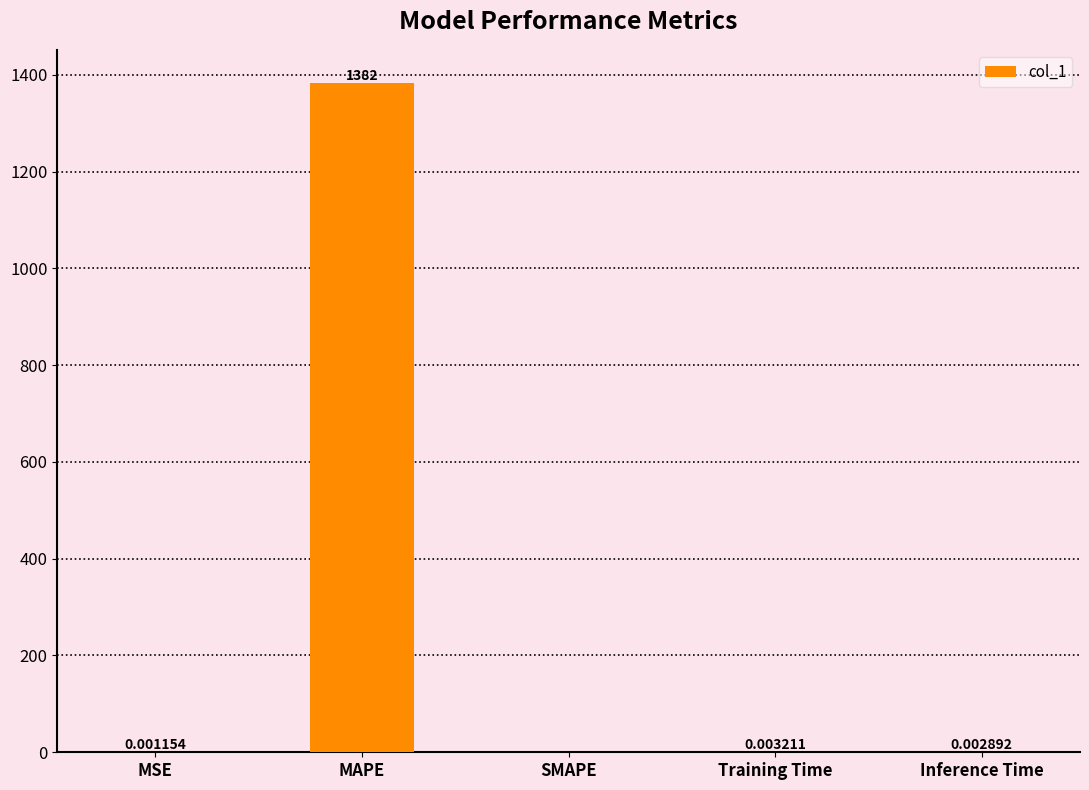

Which label corresponds to the largest value in the chart?

MAPE